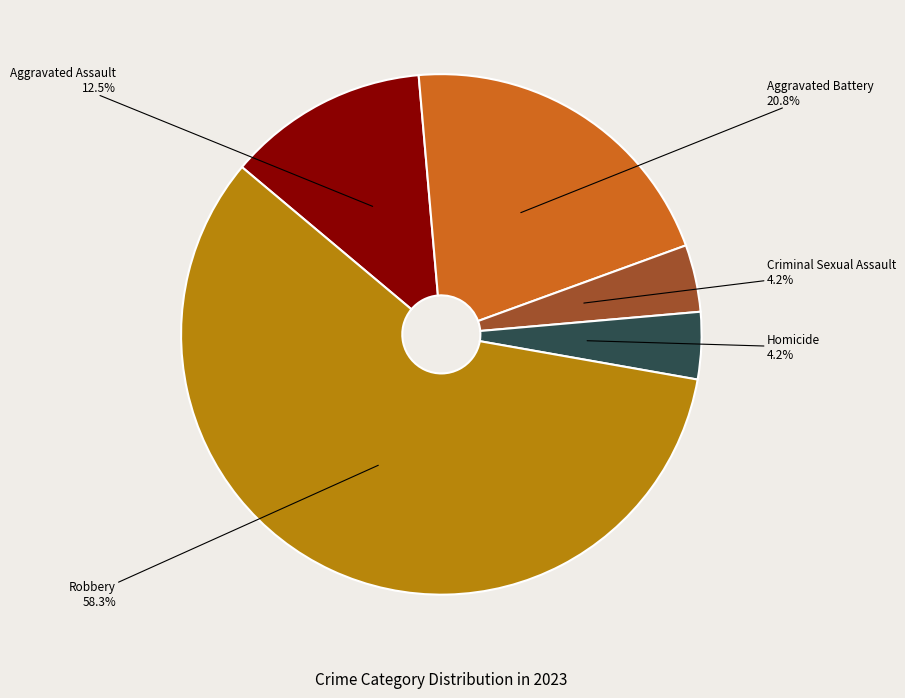

True or false: Aggravated Battery accounts for 11% of the total.

False